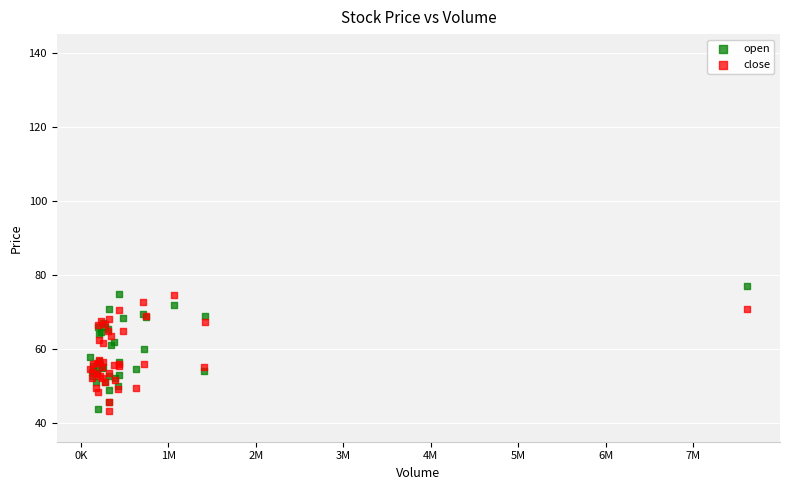

What is the X range (max minus min) for the scatter plot?

7522000.0